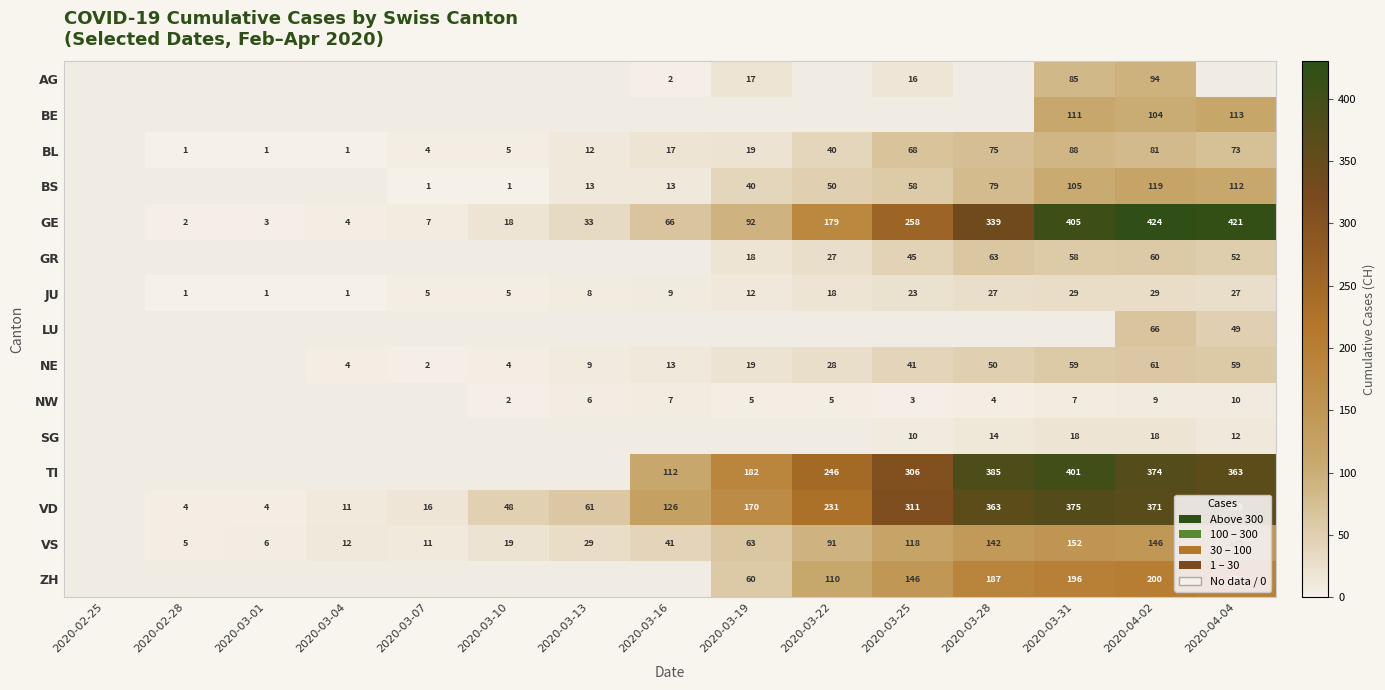

The value of GE at 2020-03-31 is 144. True or false?

False